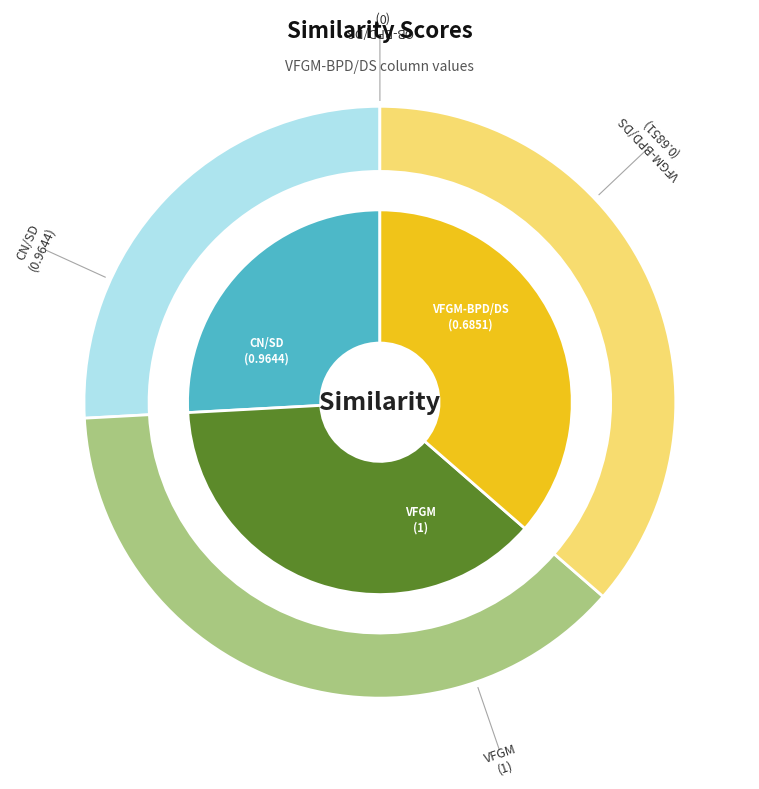

Does CN/SD represent more than half of the total?

No